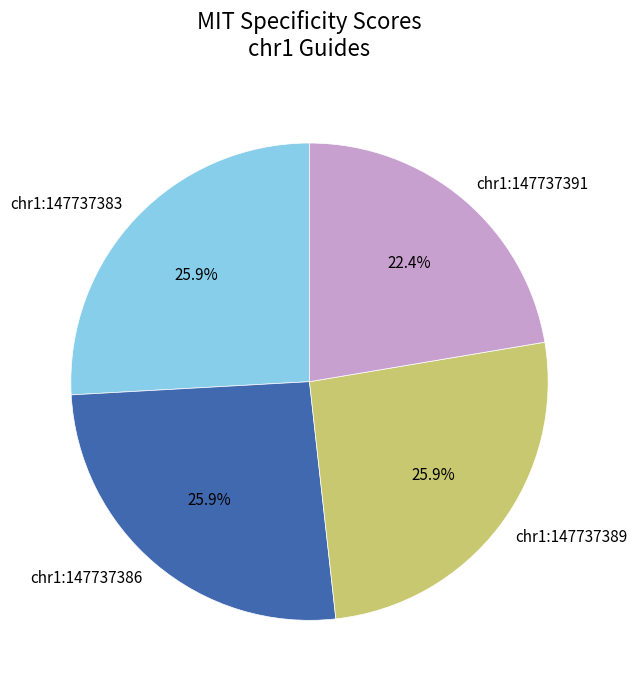

Does chr1:147737383 represent more than half of the total?

No